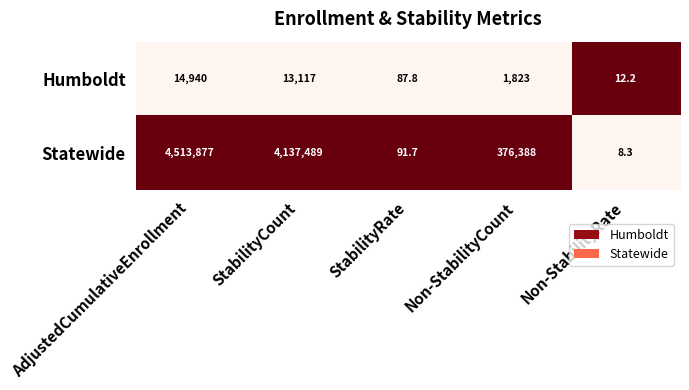

Is it true that Statewide equals 376388.0 at Non-StabilityCount?

True